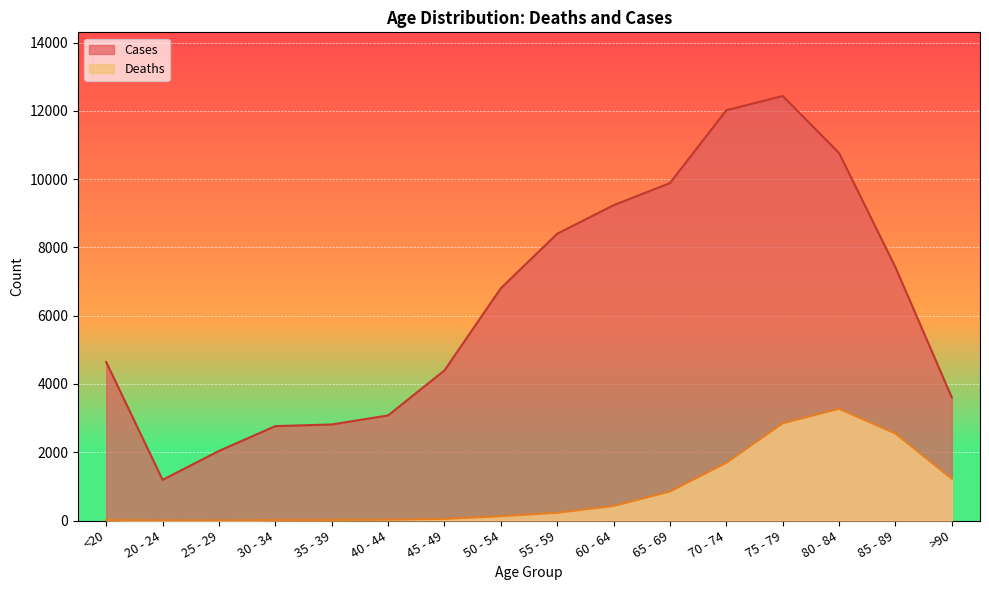

Reading left to right, extract all data points from this chart.

Deaths: <20=18	20 - 24=4	25 - 29=3	30 - 34=17	35 - 39=18	40 - 44=24	45 - 49=47	50 - 54=126	55 - 59=227	60 - 64=426	65 - 69=850	70 - 74=1690	75 - 79=2848	80 - 84=3273	85 - 89=2548	>90=1224
Cases: <20=4641	20 - 24=1191	25 - 29=2038	30 - 34=2765	35 - 39=2814	40 - 44=3078	45 - 49=4396	50 - 54=6803	55 - 59=8400	60 - 64=9236	65 - 69=9883	70 - 74=12018	75 - 79=12434	80 - 84=10764	85 - 89=7417	>90=3604